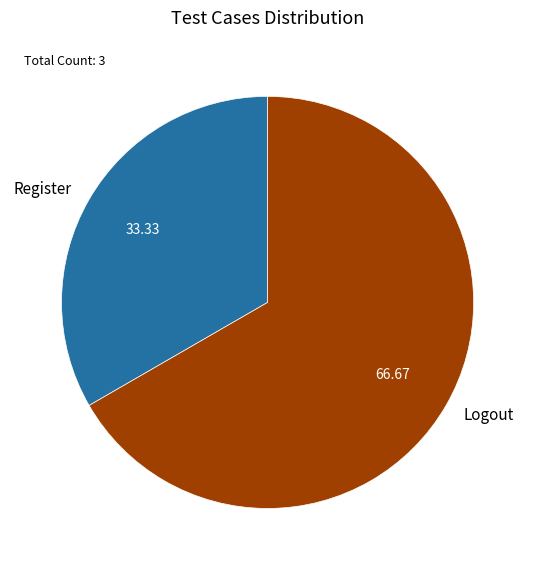

Do Register and Logout together represent more than half of the pie?

Yes